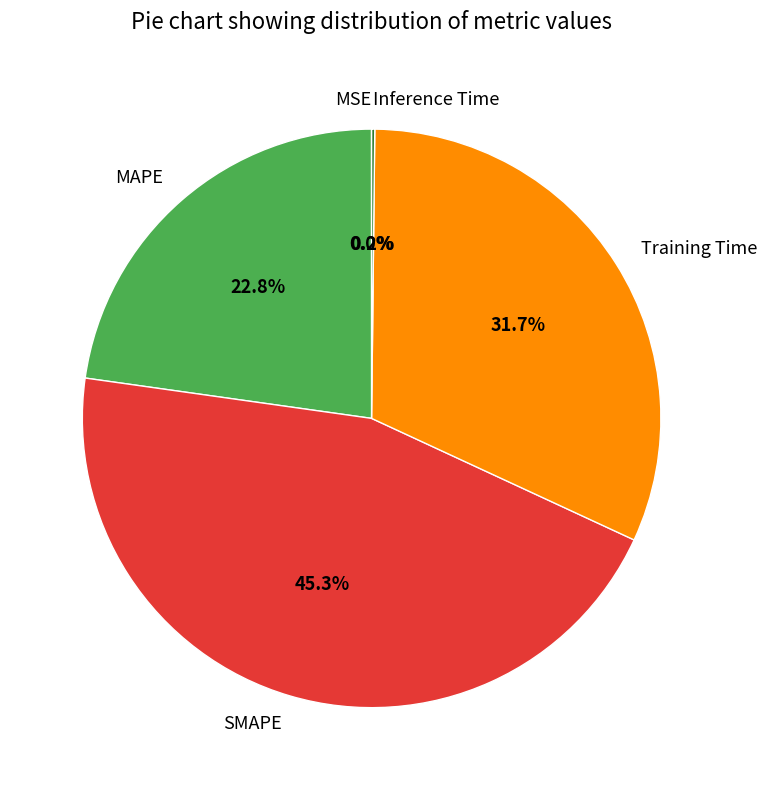

True or false: Training Time accounts for 32% of the total.

True